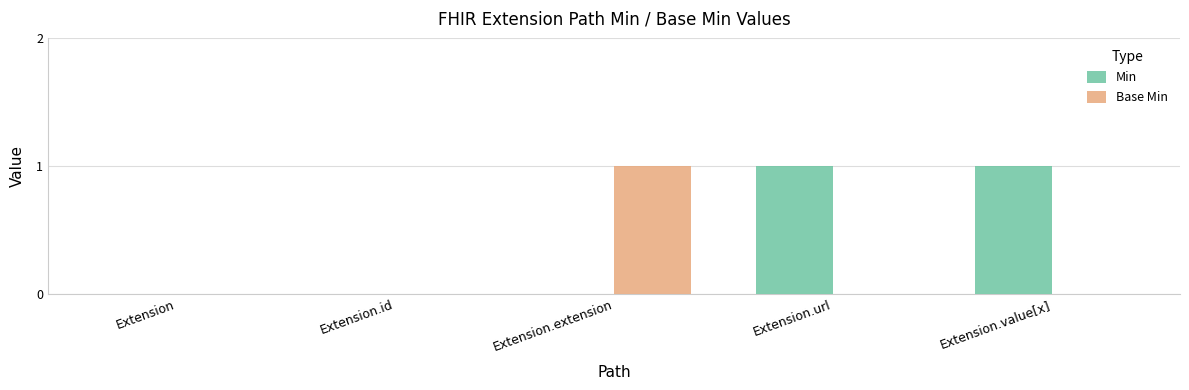

Between Extension.id and Extension.value[x], which series saw the biggest shift?

Min